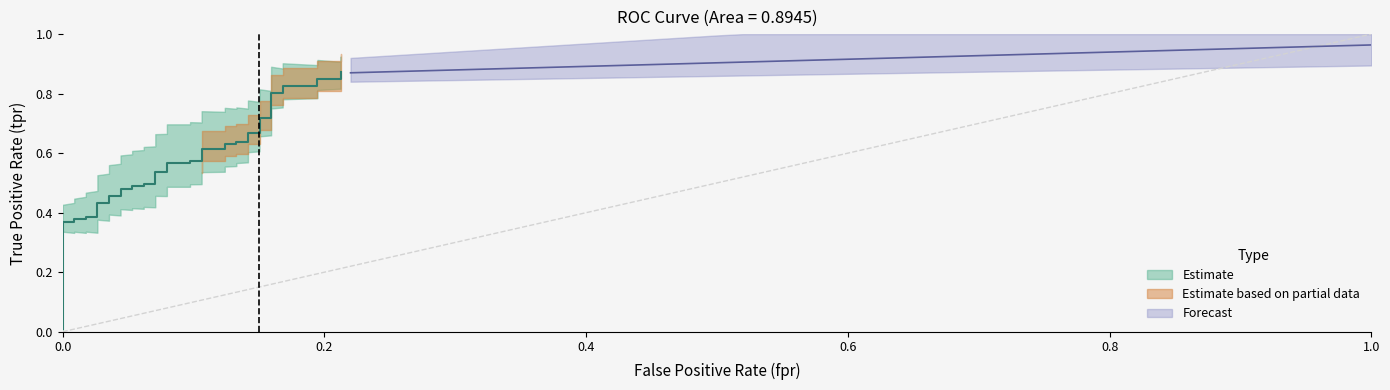

Which label corresponds to the smallest value in the chart?

fpr